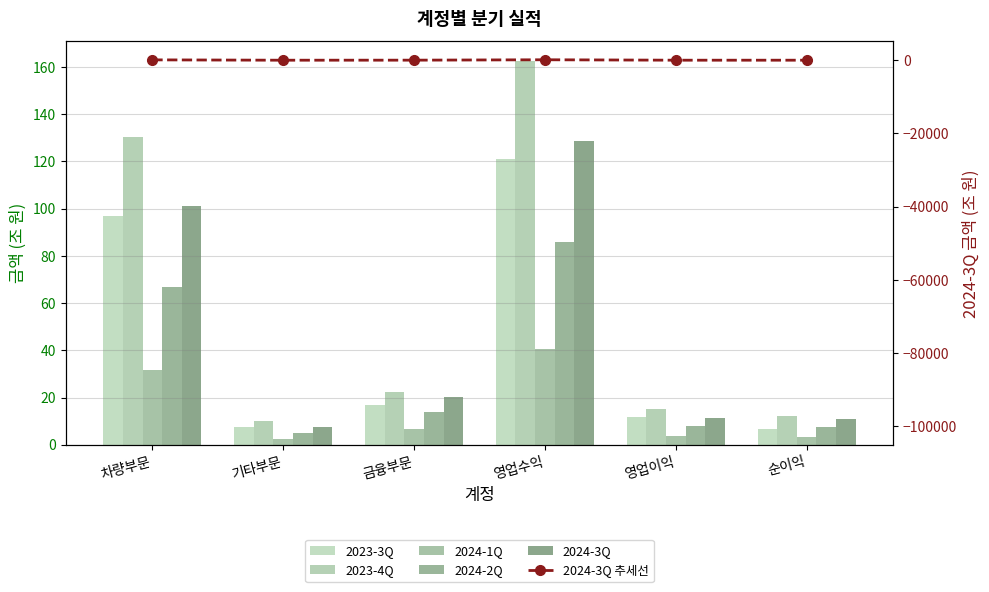

Where does the 2024-3Q series first go above 20?

차량부문